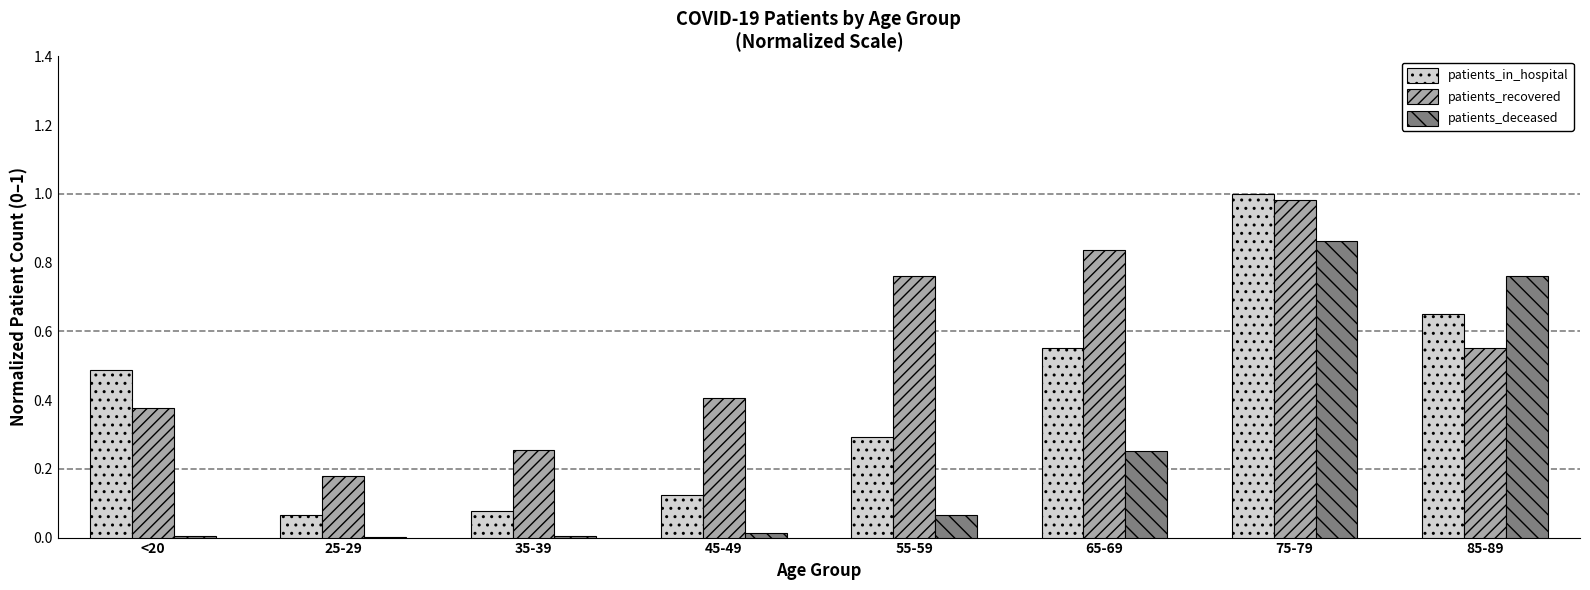

The value of patients_recovered at 75-79 is 1.0. True or false?

True